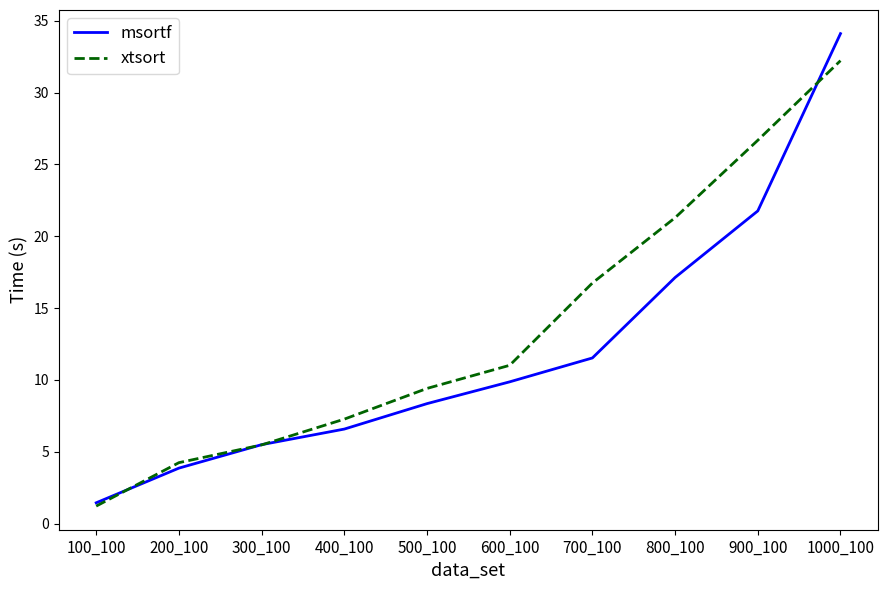

Reading left to right, what are all the values shown in this chart?

msortf: 100_100=1.5	200_100=3.9	300_100=5.5	400_100=6.6	500_100=8.4	600_100=9.9	700_100=11.5	800_100=17.1	900_100=21.8	1000_100=34.1
xtsort: 100_100=1.2	200_100=4.2	300_100=5.5	400_100=7.3	500_100=9.4	600_100=11.0	700_100=16.7	800_100=21.3	900_100=26.7	1000_100=32.2